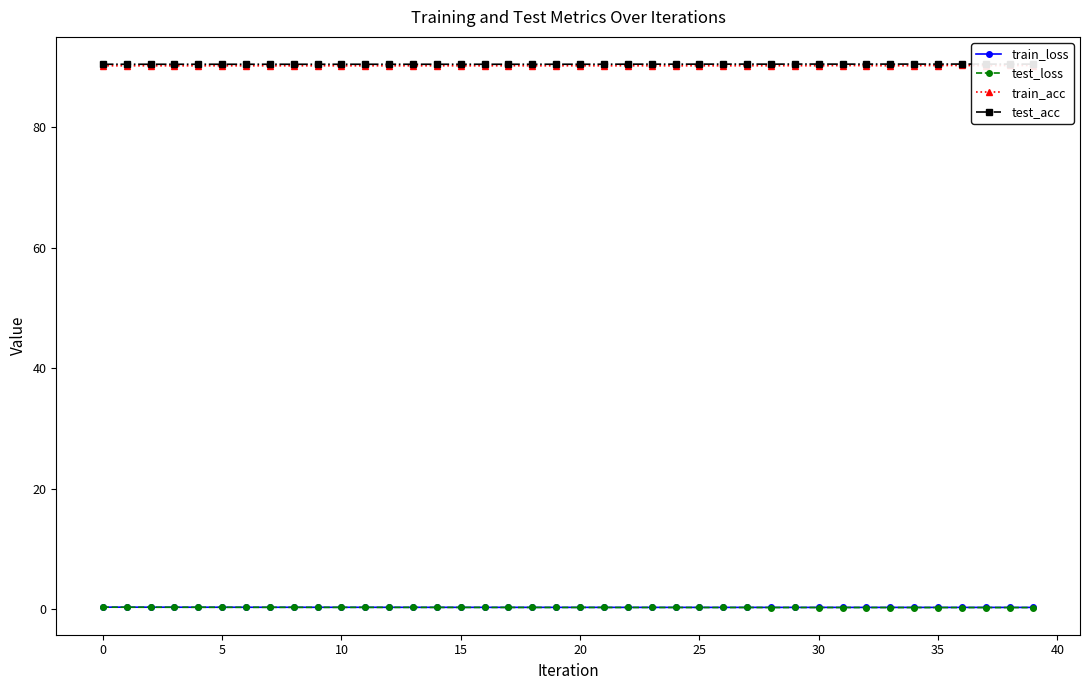

Is it true that test_acc equals 46.2 at 39?

False